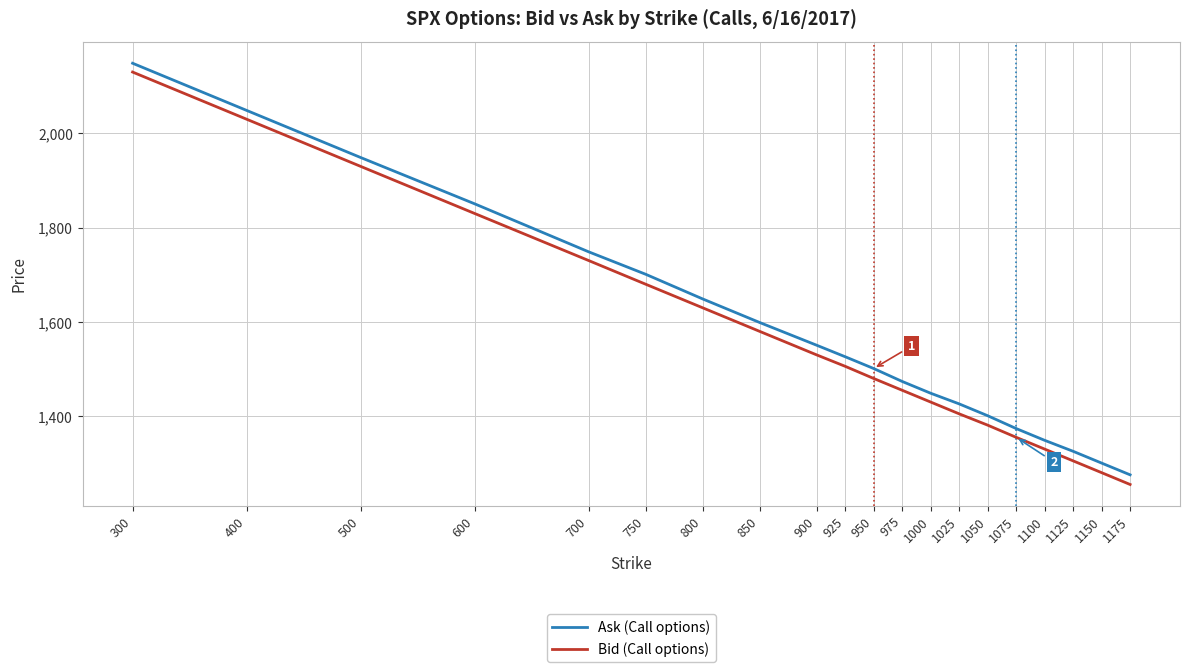

What is the difference between the Ask (Call options) values at 600 and 300?

298.1